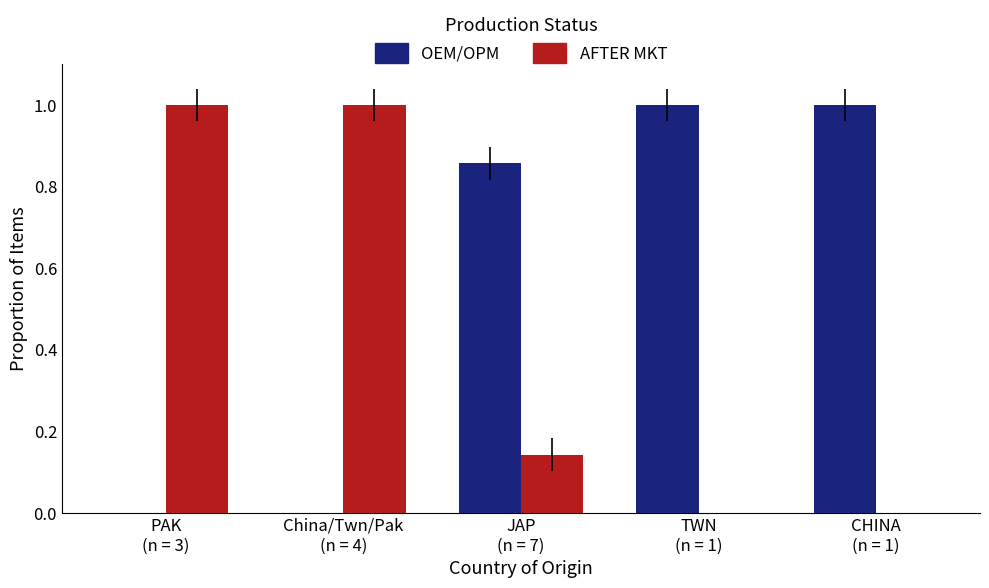

Which series has the largest total across all categories?

OEM/OPM